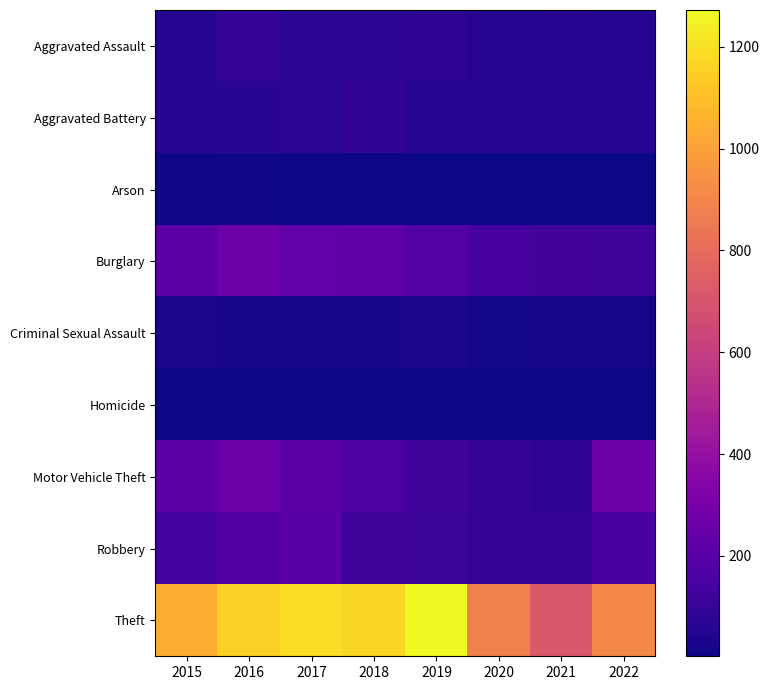

Between 2016 and 2022, which series saw the biggest shift?

Theft